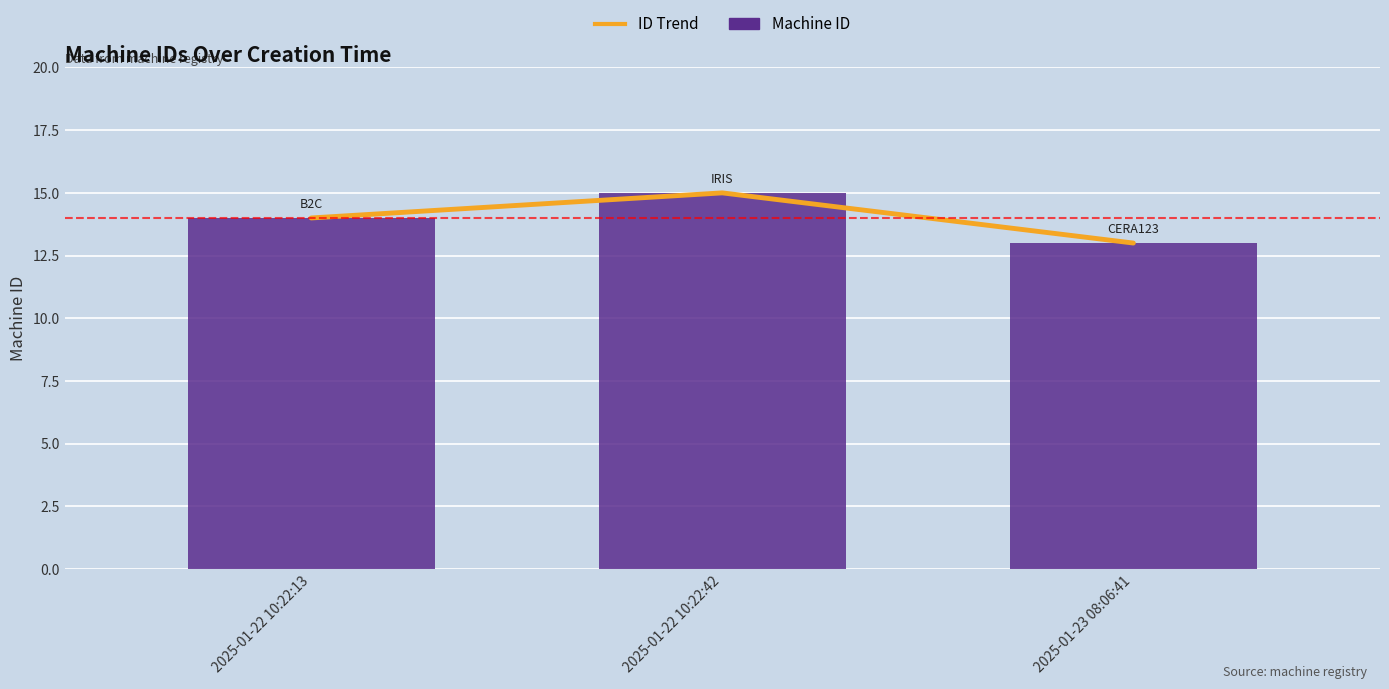

Reading left to right, list all the values displayed in this chart.

ID Trend: 14	15	13
Machine ID: 14	15	13